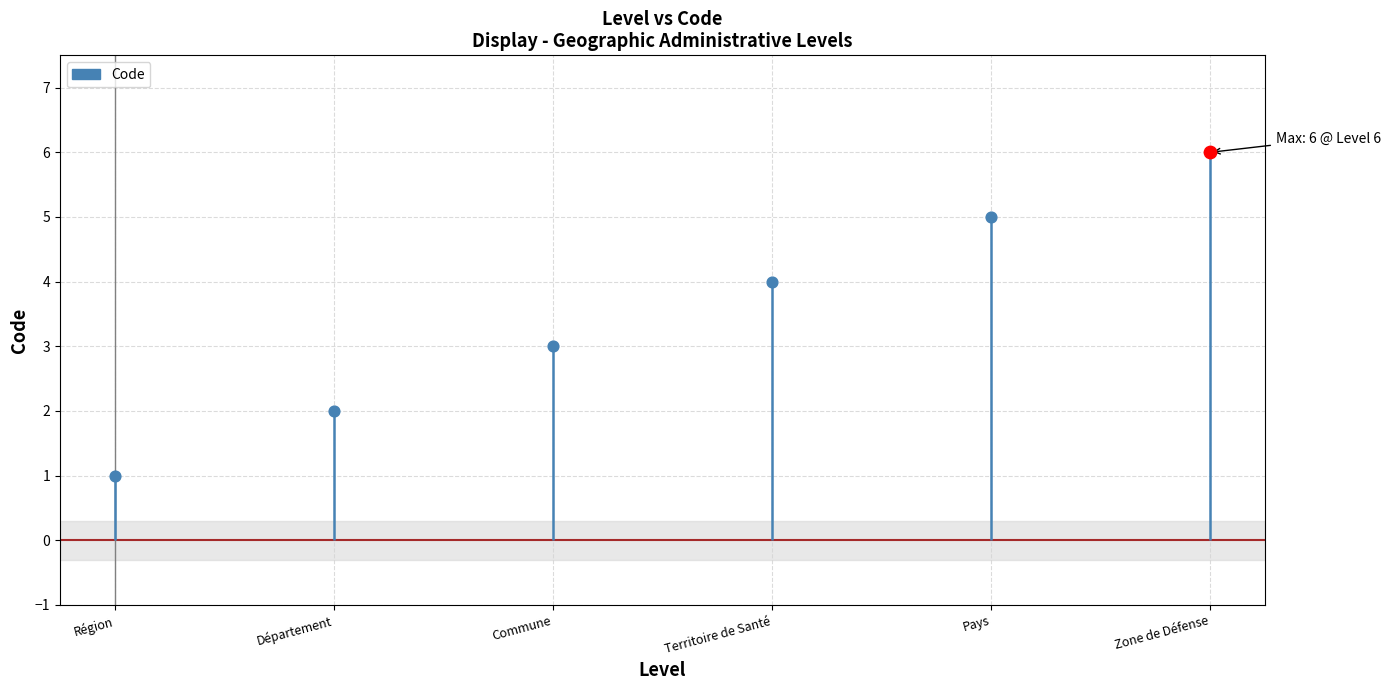

What is the change in value from Région to Commune?

+2